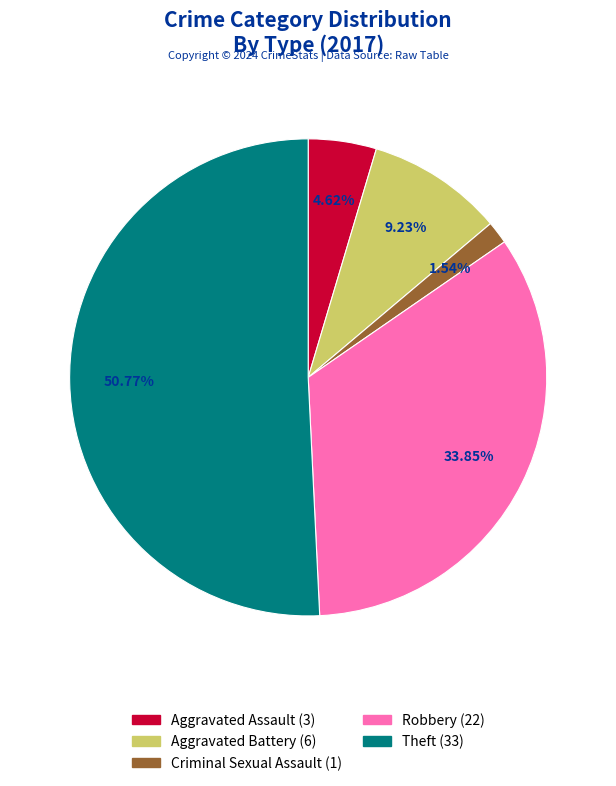

Is there any slice that represents more than half of the pie?

Yes